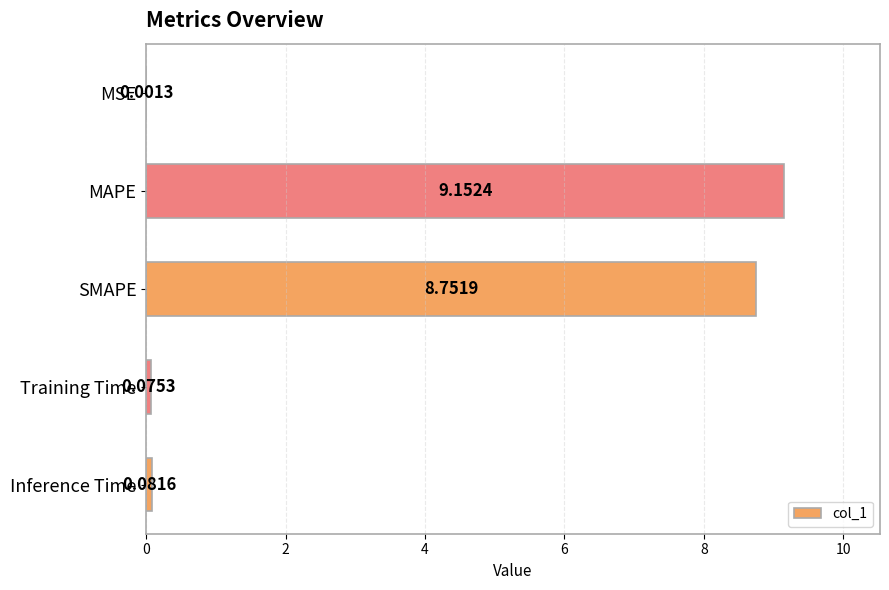

At which label is the value closest to 4?

Inference Time